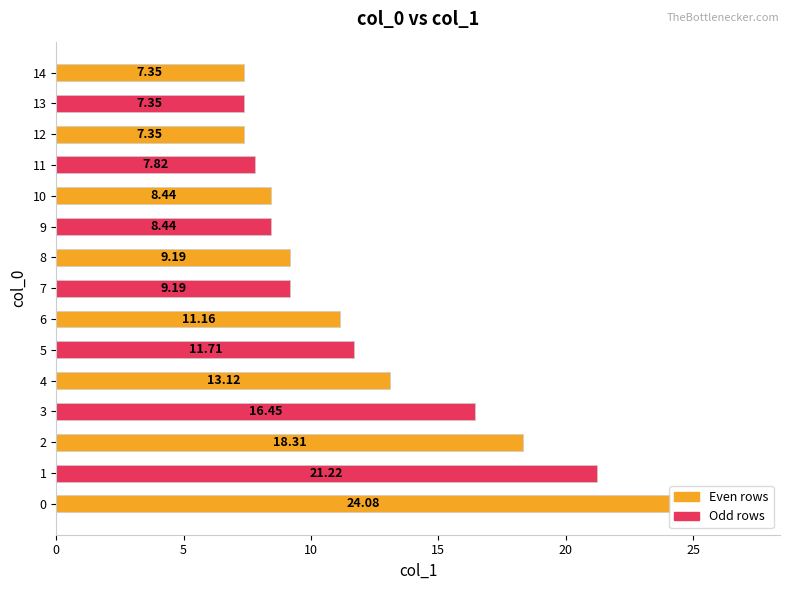

True or false: the data shows 6.2 at 0.

False